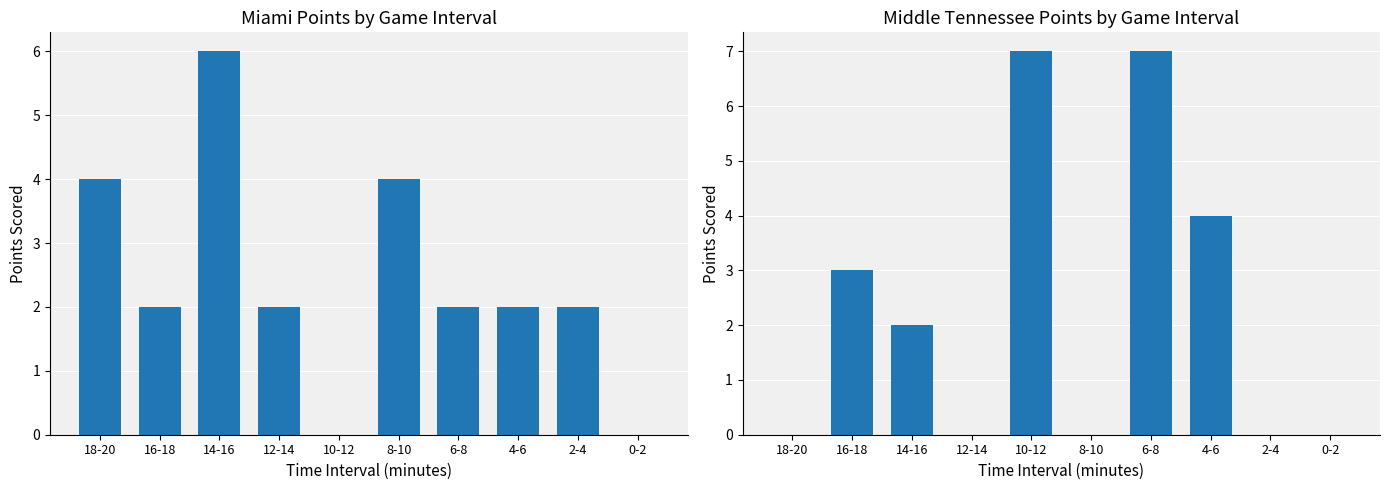

What is the value of the Miami (Home) bar at the 1st from the left?

4